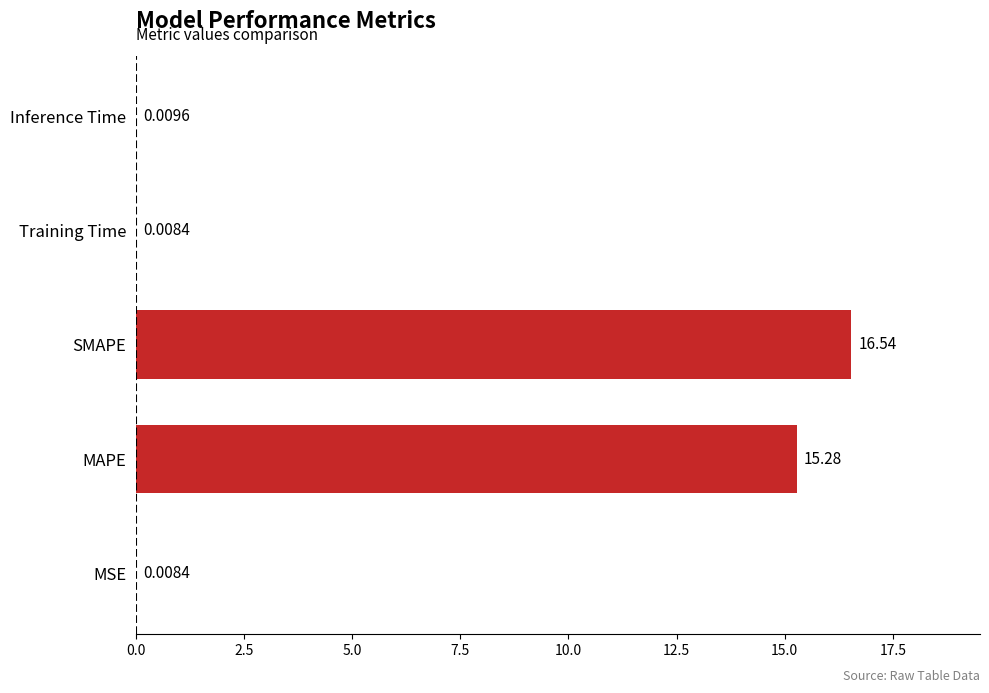

What is the change in value from SMAPE to Inference Time?

-16.5